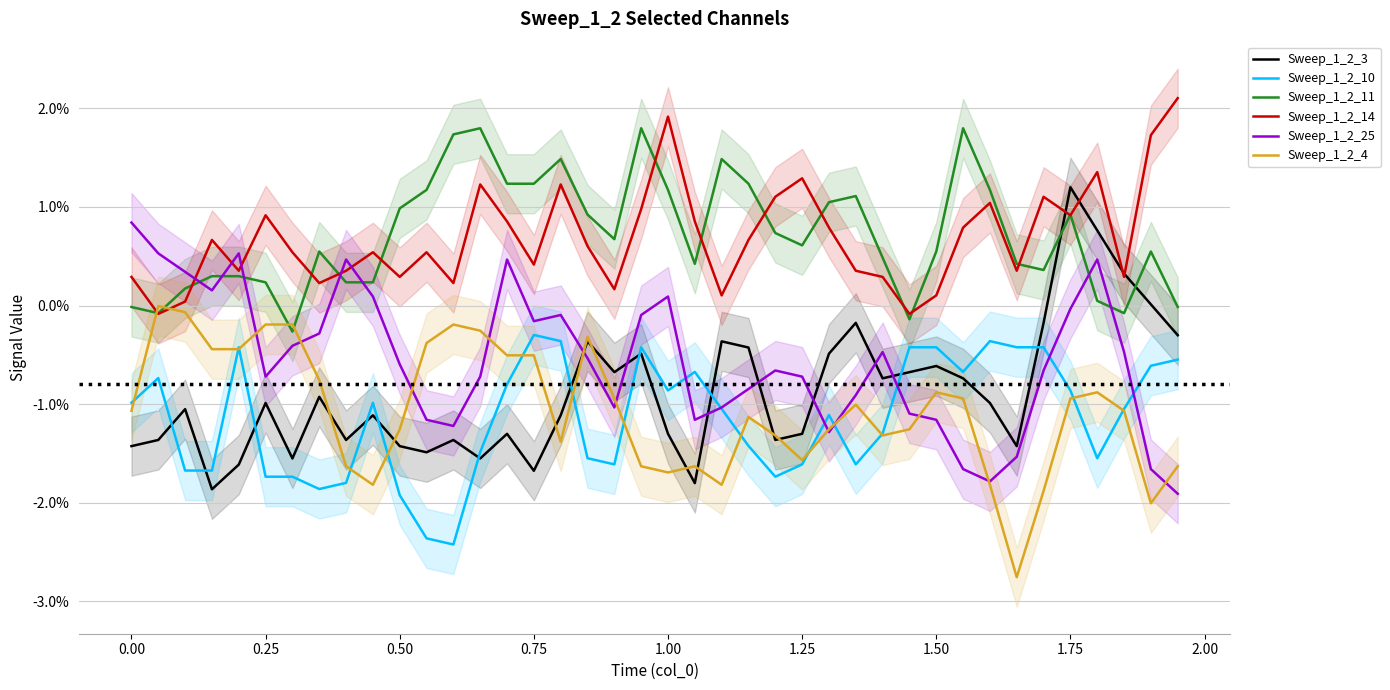

The Sweep_1_2_14 series shows -0.0 at 29. True or false?

False